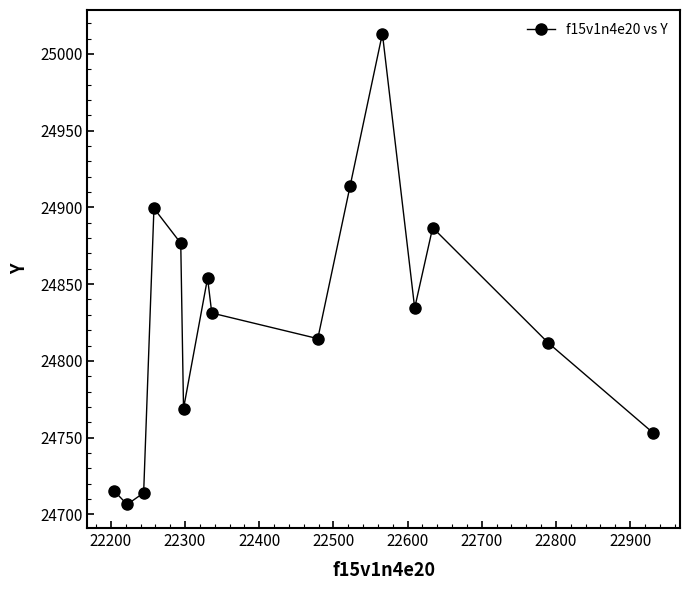

What is the value of the 1st point from the left?

24715.1